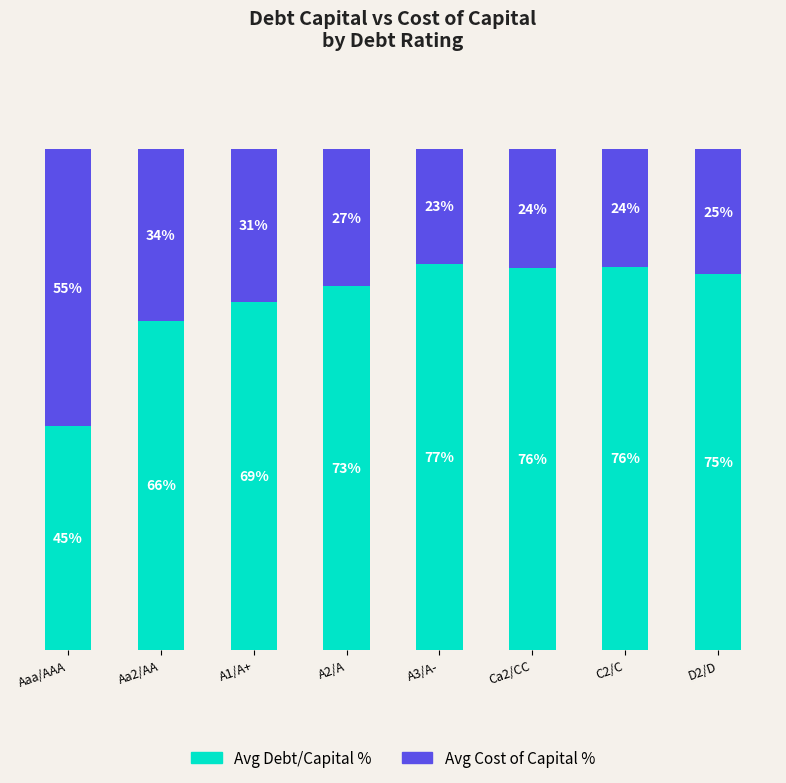

What is the label of the 5th bar from the left?

A3/A-